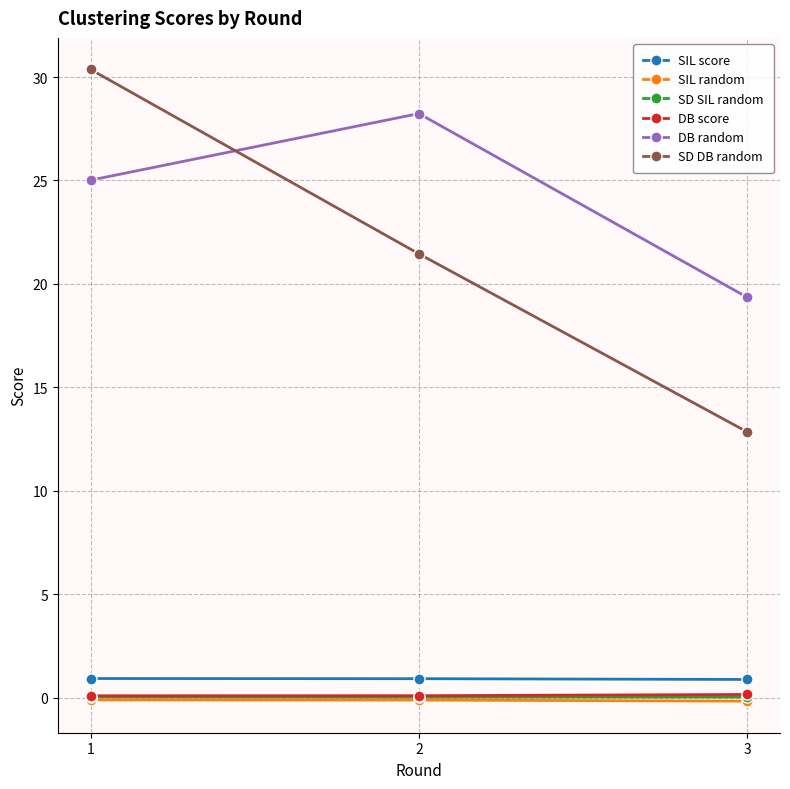

What is the spread (max minus min) of values at 3?

19.5